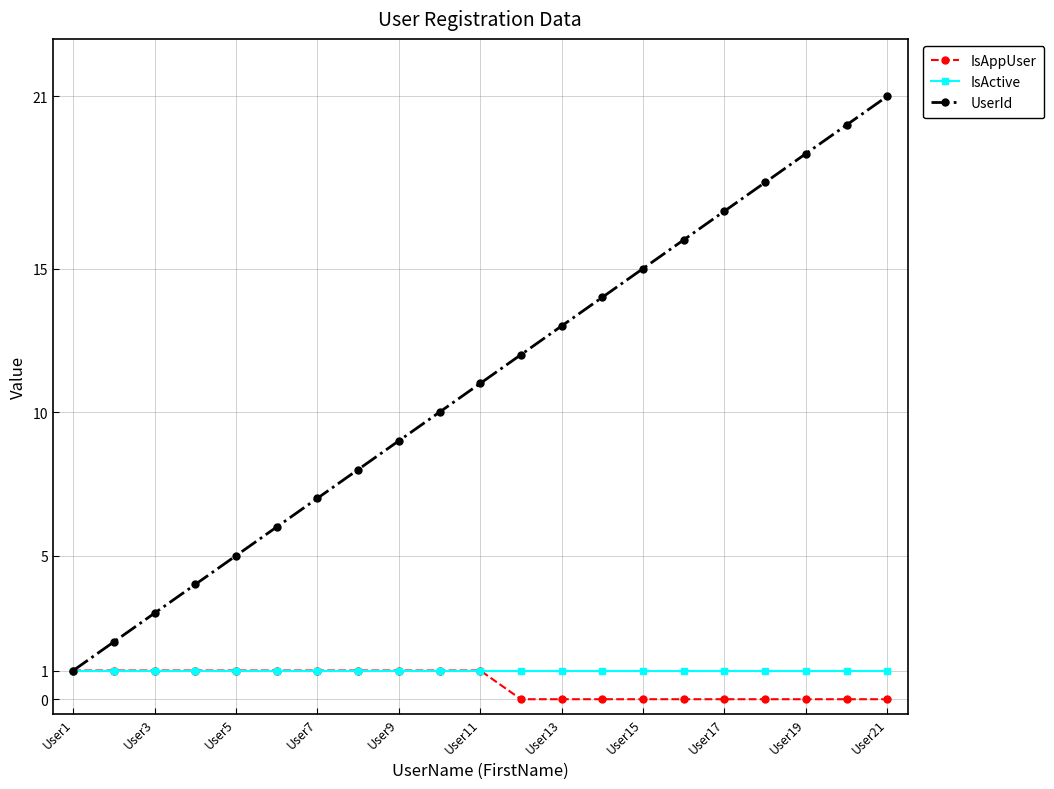

What is the greatest value displayed?

21